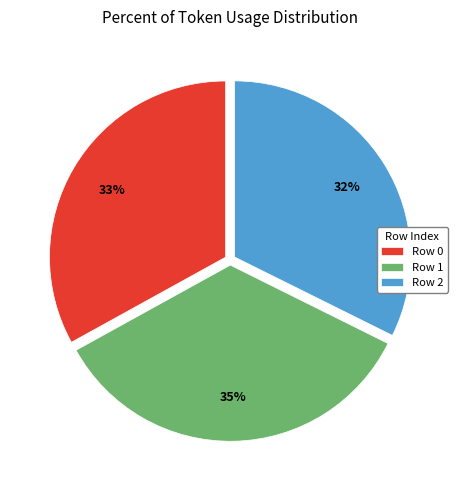

Count the number of slices in the pie.

3